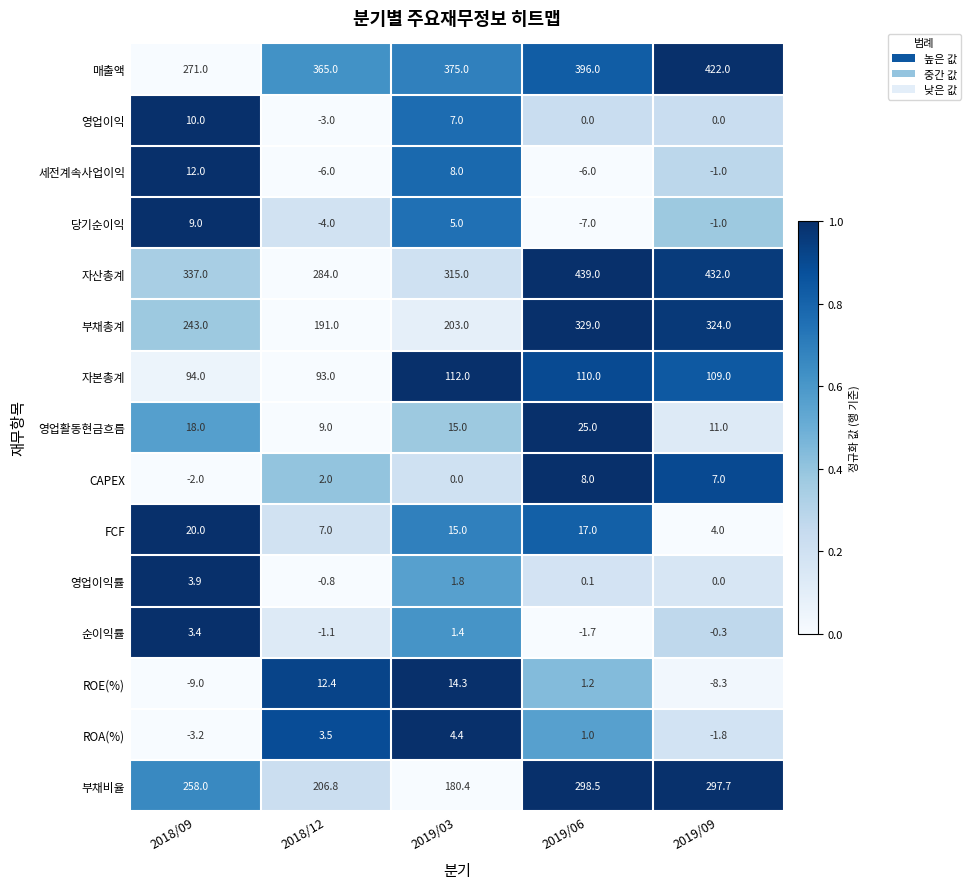

True or false: 영업이익 has a value of 2.7 at 2019/03.

False